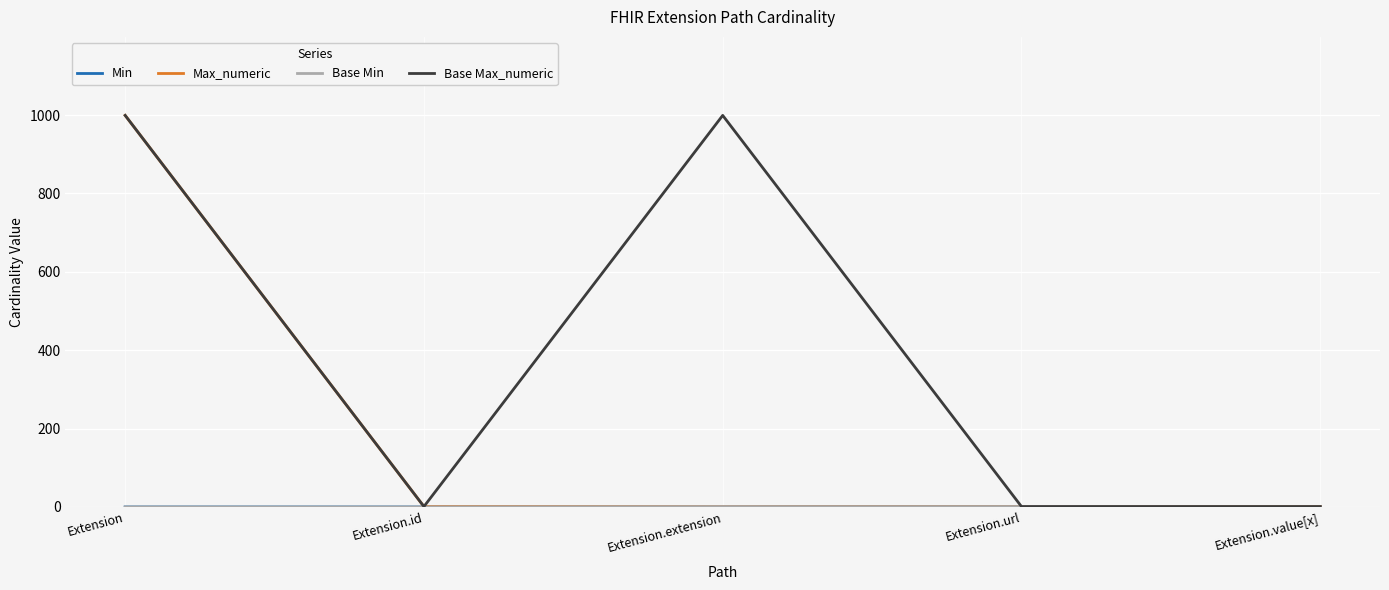

What is the label of the 2nd point from the left?

Extension.id